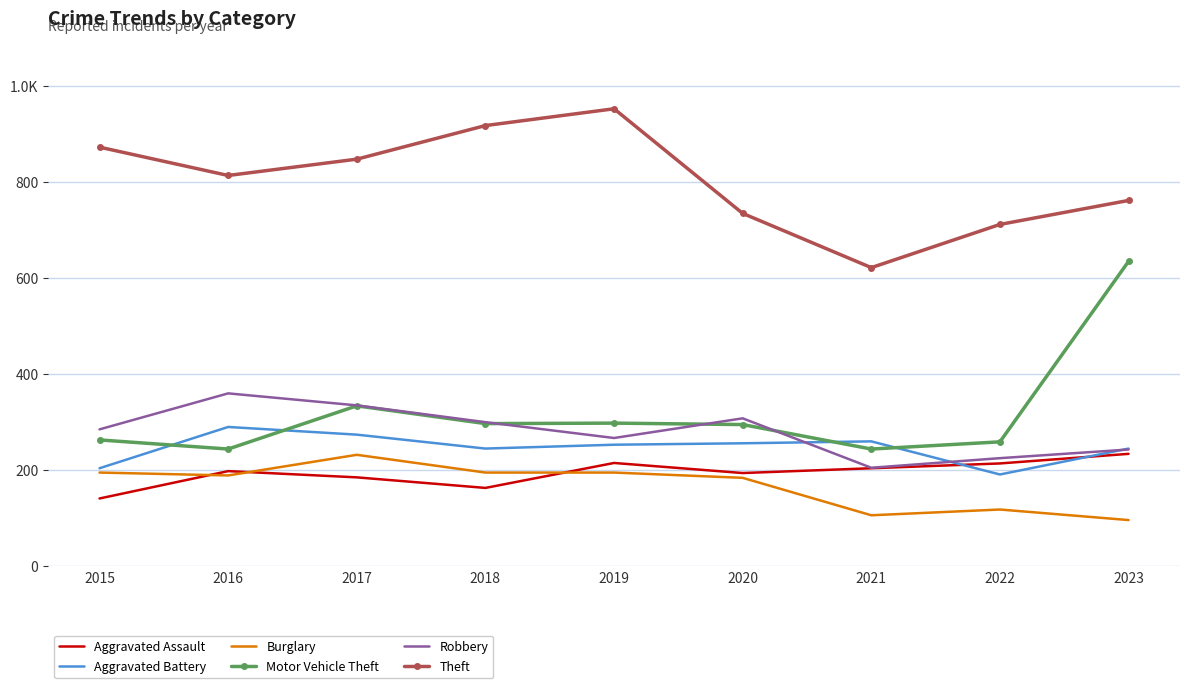

What are all the series names shown in the legend?

Aggravated Assault, Aggravated Battery, Burglary, Motor Vehicle Theft, Robbery, Theft